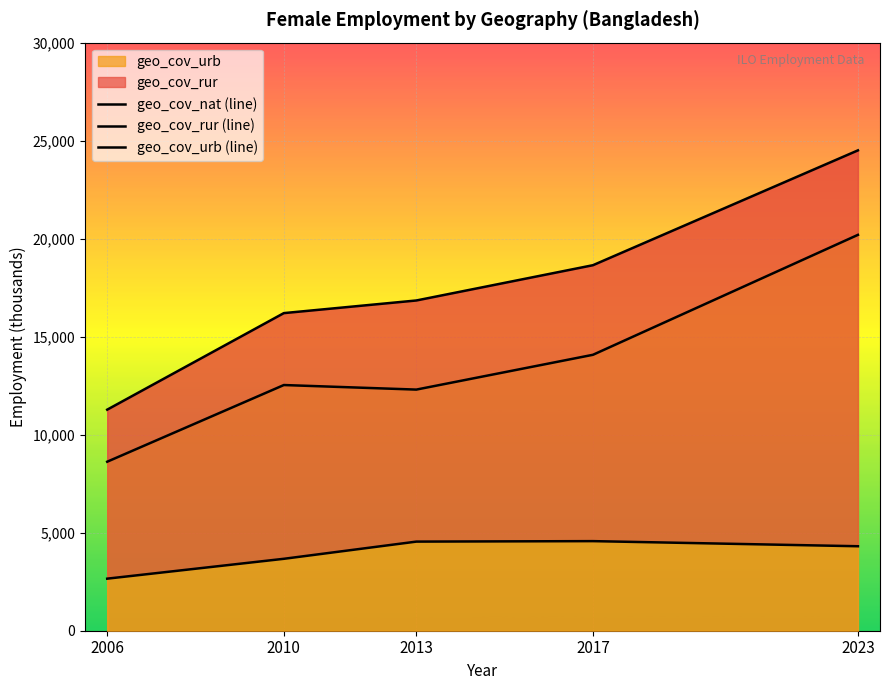

True or false: geo_cov_urb (line) and geo_cov_nat (line) intersect in this chart.

False